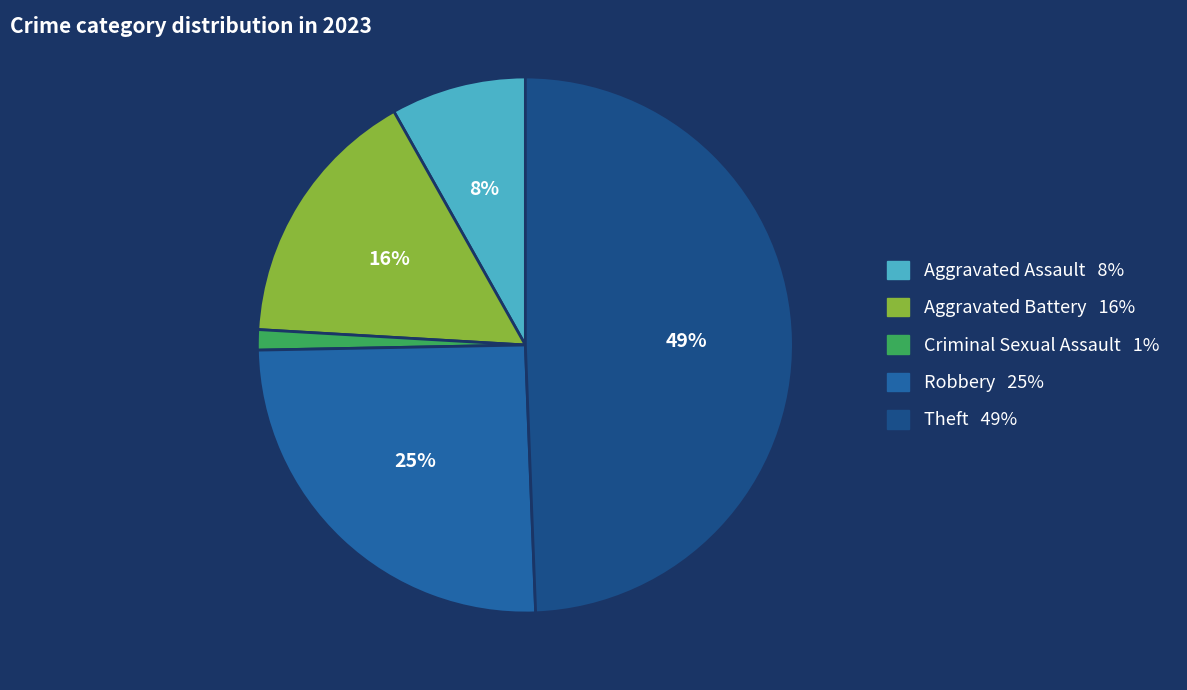

True or false: Criminal Sexual Assault accounts for 1% of the total.

True